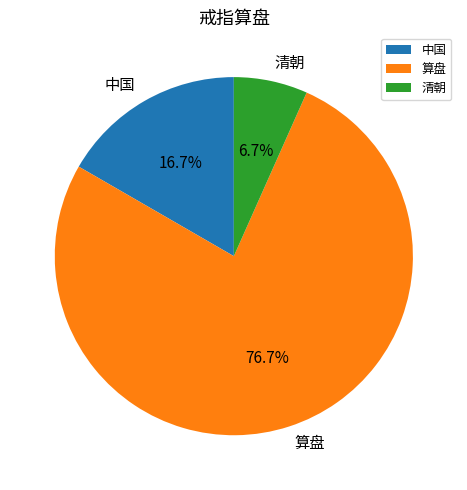

Combined, do 中国 and 算盘 account for over 50%?

Yes